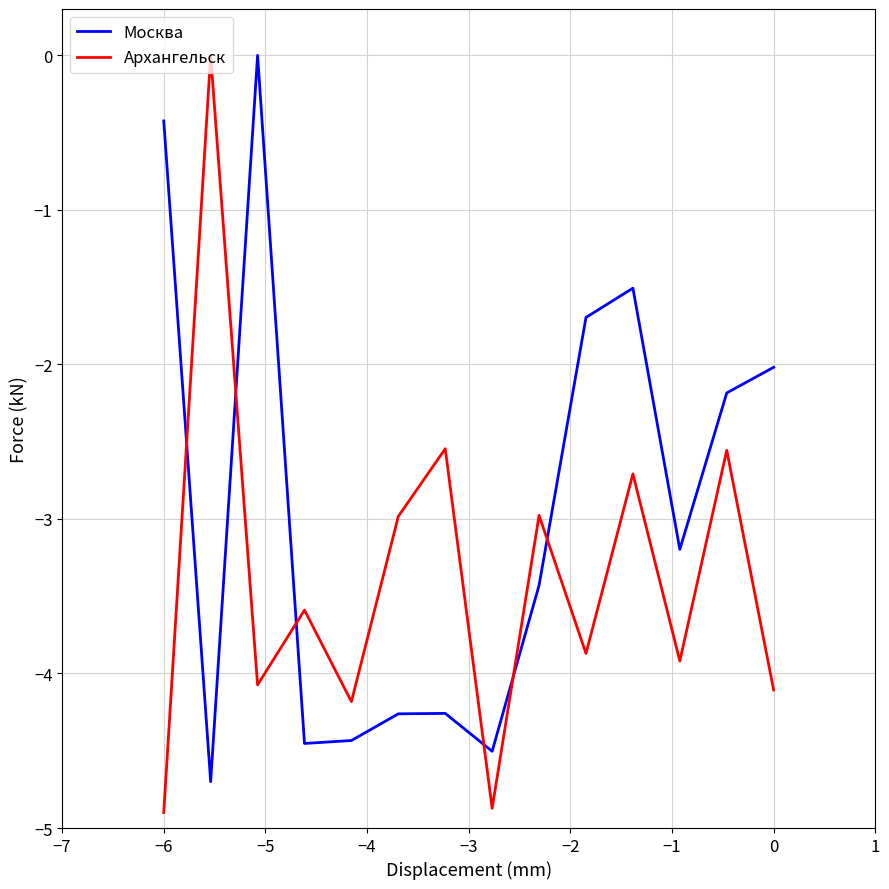

What is the difference between the maximum and minimum values in the Москва series?

4.7